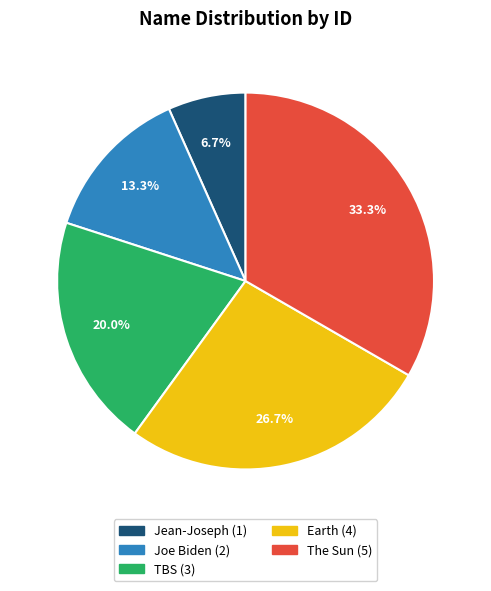

To the nearest percent, what is the difference between the Joe Biden and TBS slice percentages?

7%